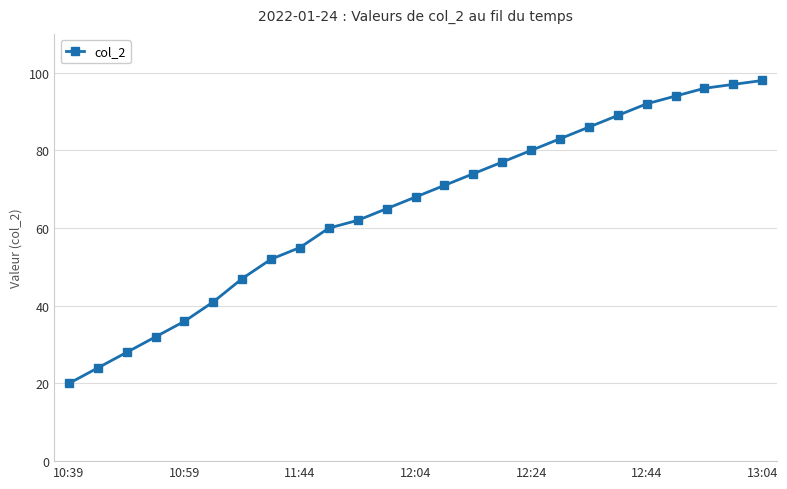

What is the maximum value shown in the chart?

98